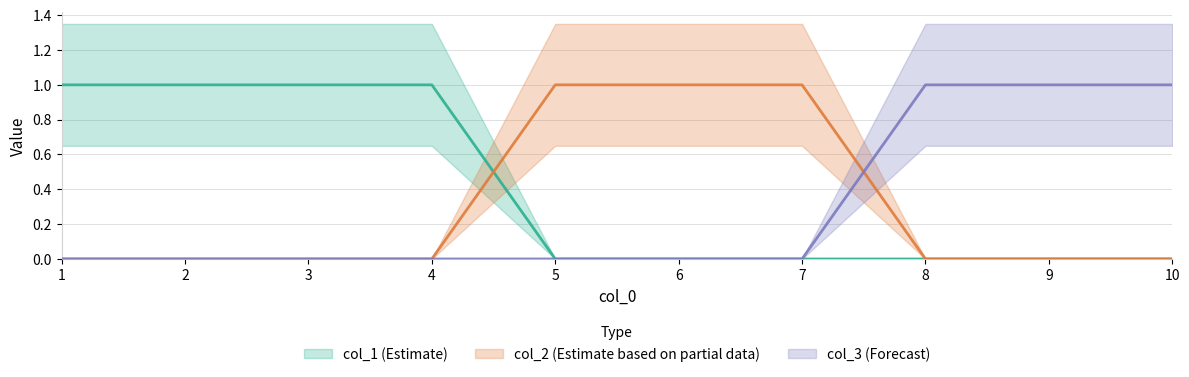

What is the difference between the maximum and minimum values in the 0 series?

1